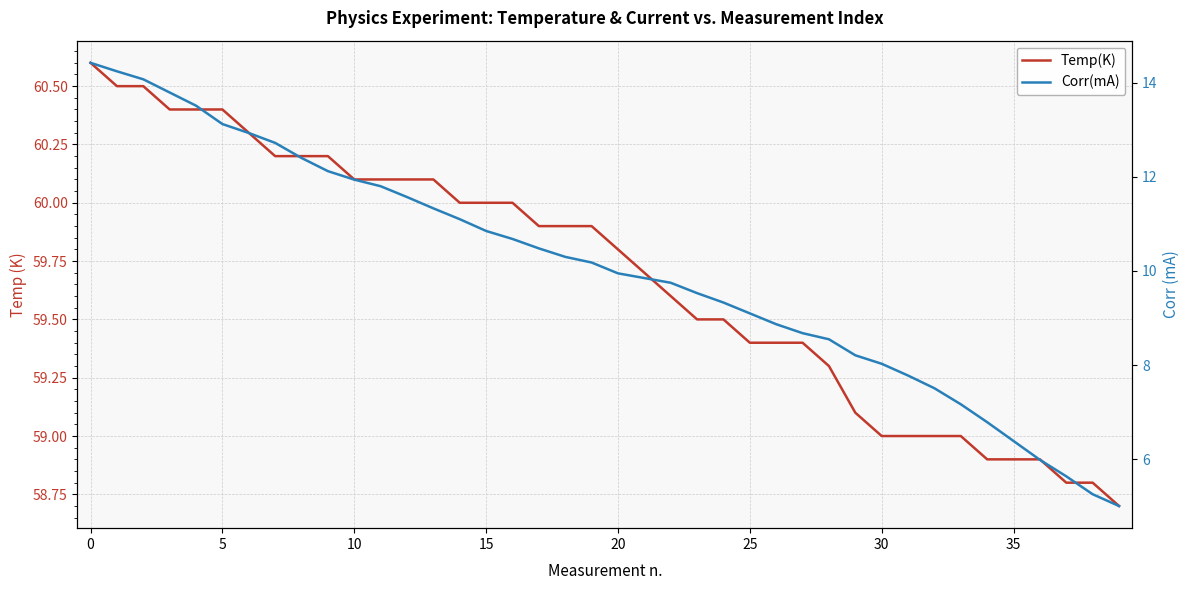

How many values in the Temp(K) series exceed 59?

30